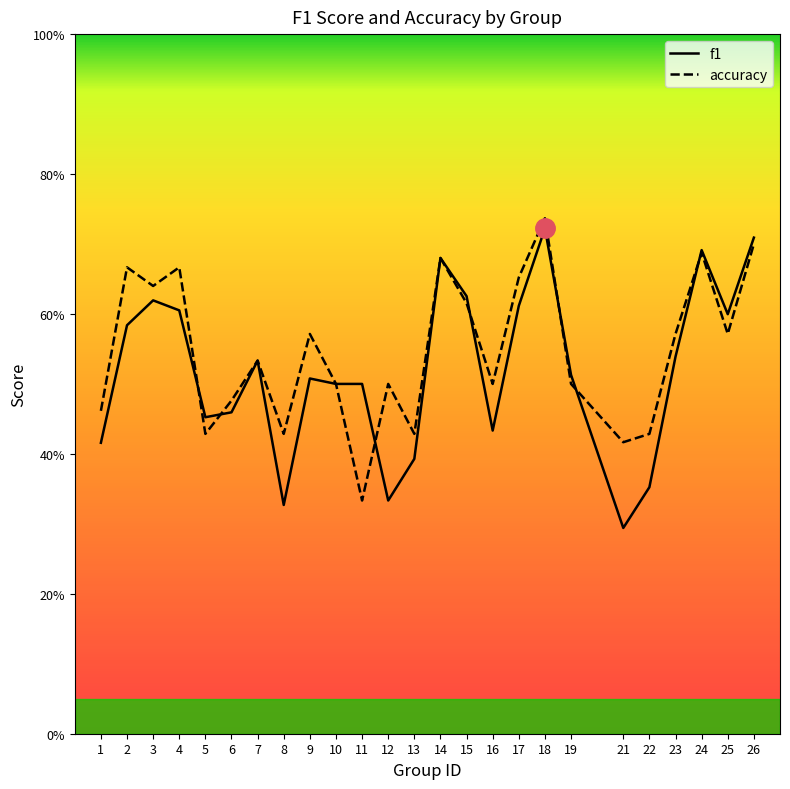

What is the sum of the accuracy values at 23 and 25?

1.1